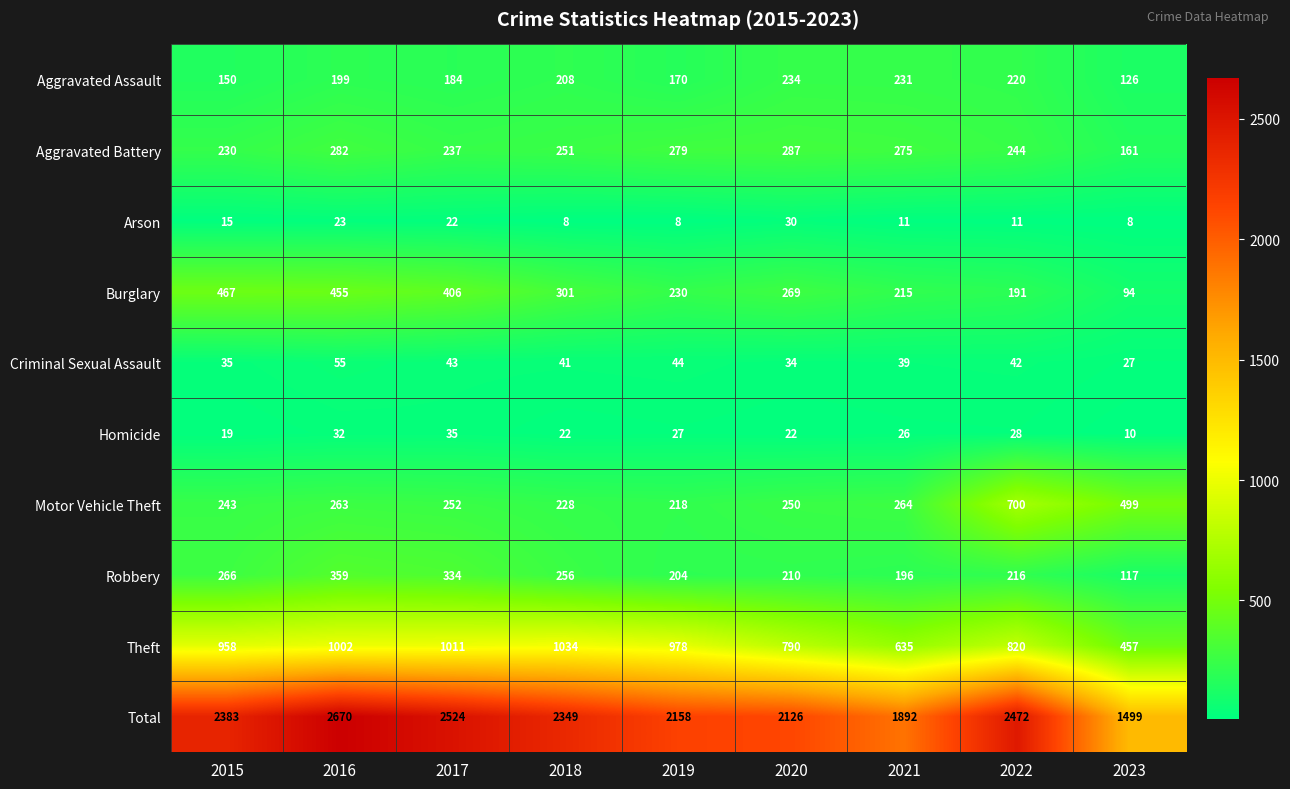

What is the lowest value of the Burglary series?

94